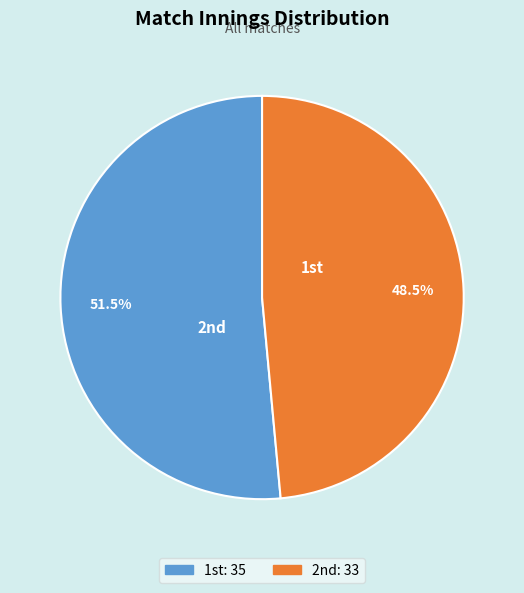

How many slices are in this pie chart?

2